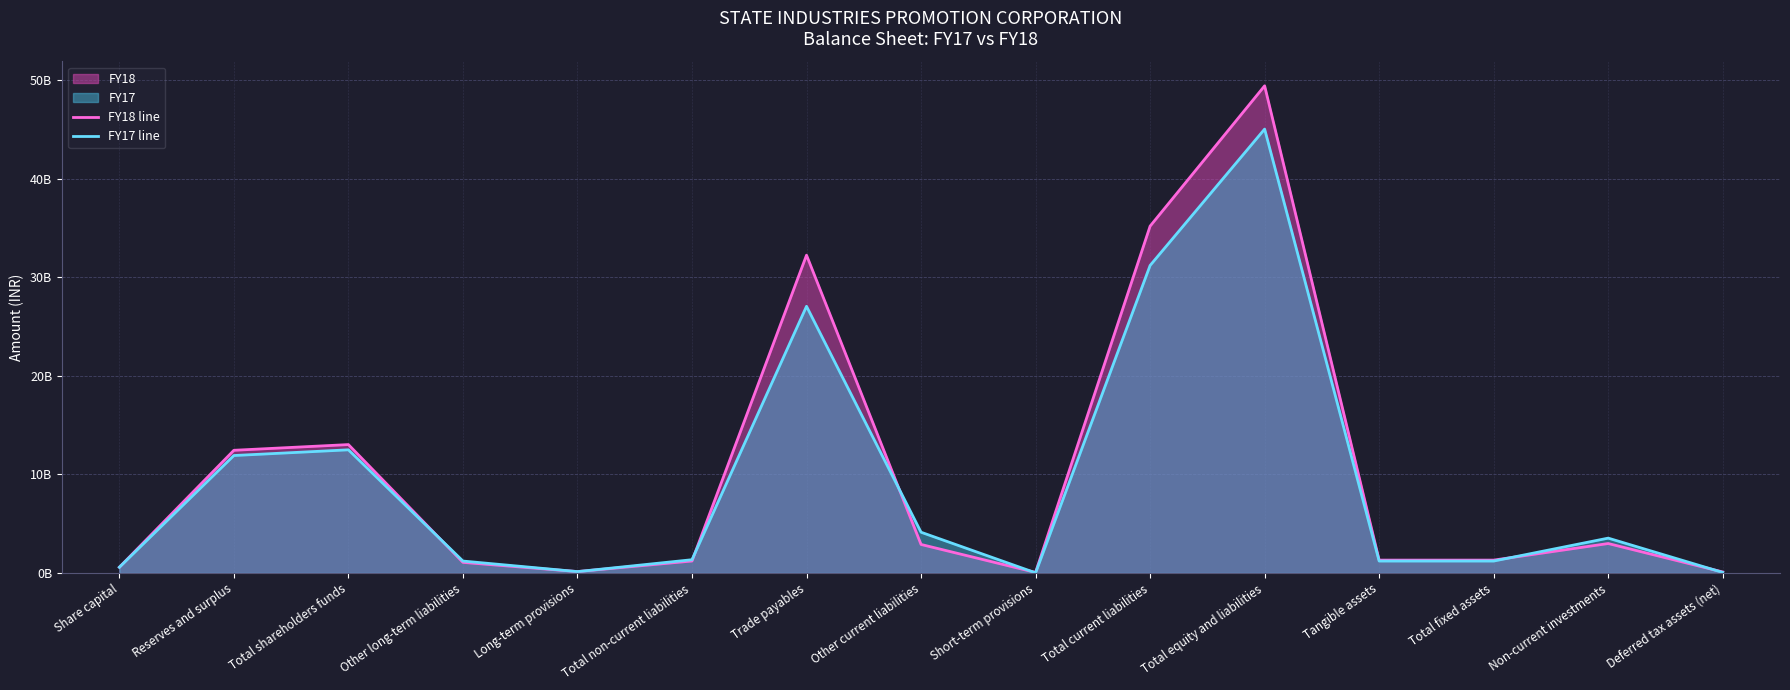

Where do FY18 line and FY17 line first cross each other?

Total shareholders funds and Other long-term liabilities